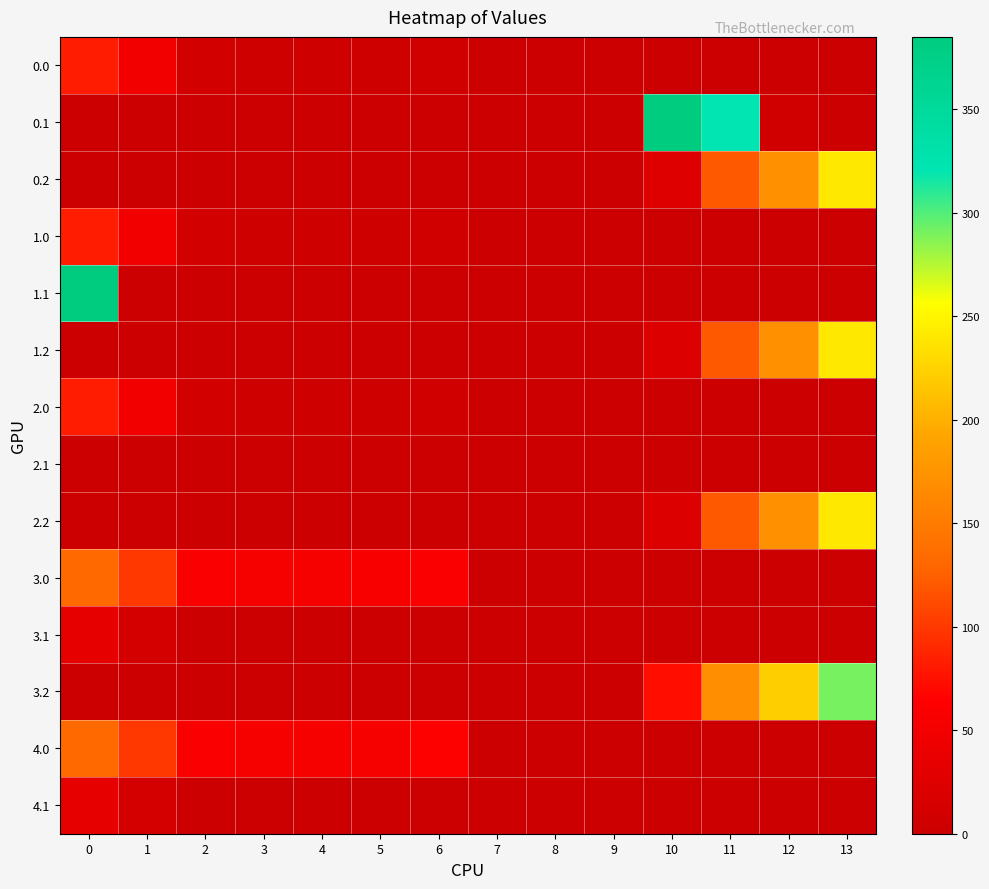

At how many categories does at least one series exceed 371?

2